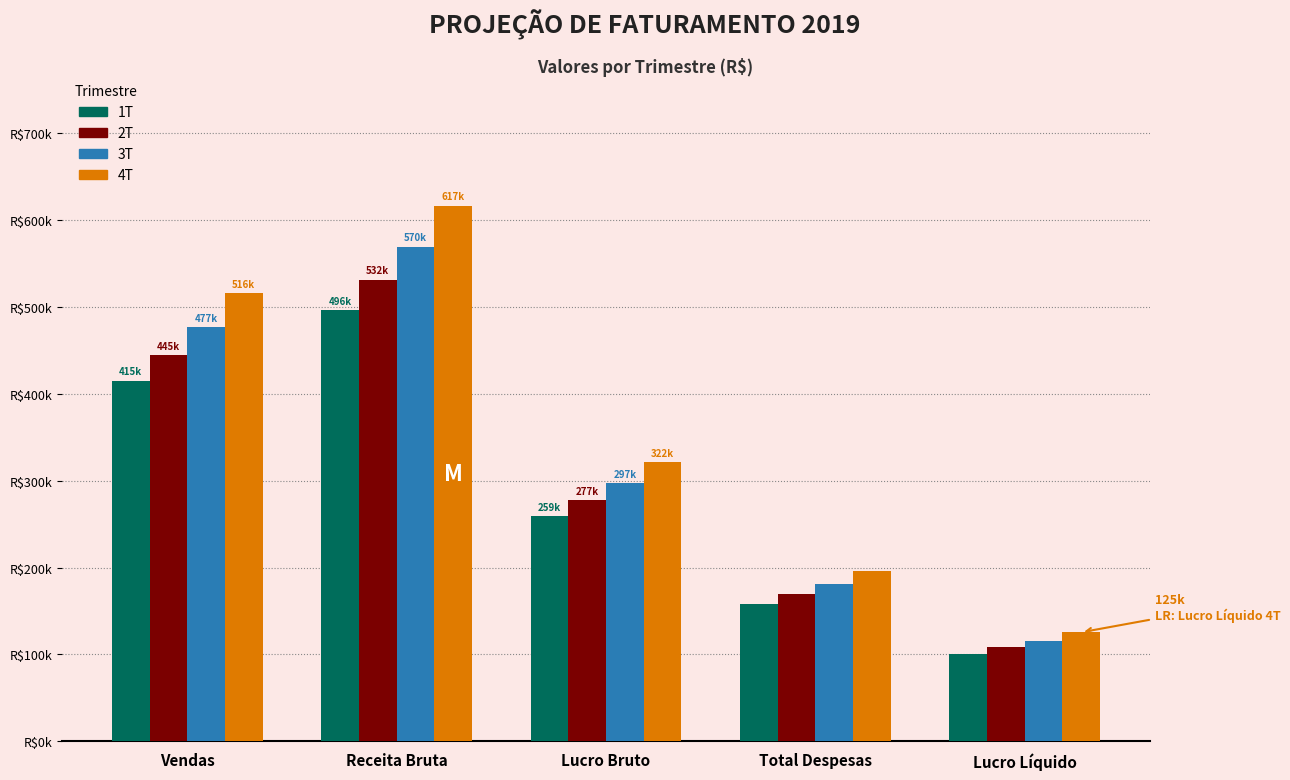

Does the chart contain stacked bars?

No